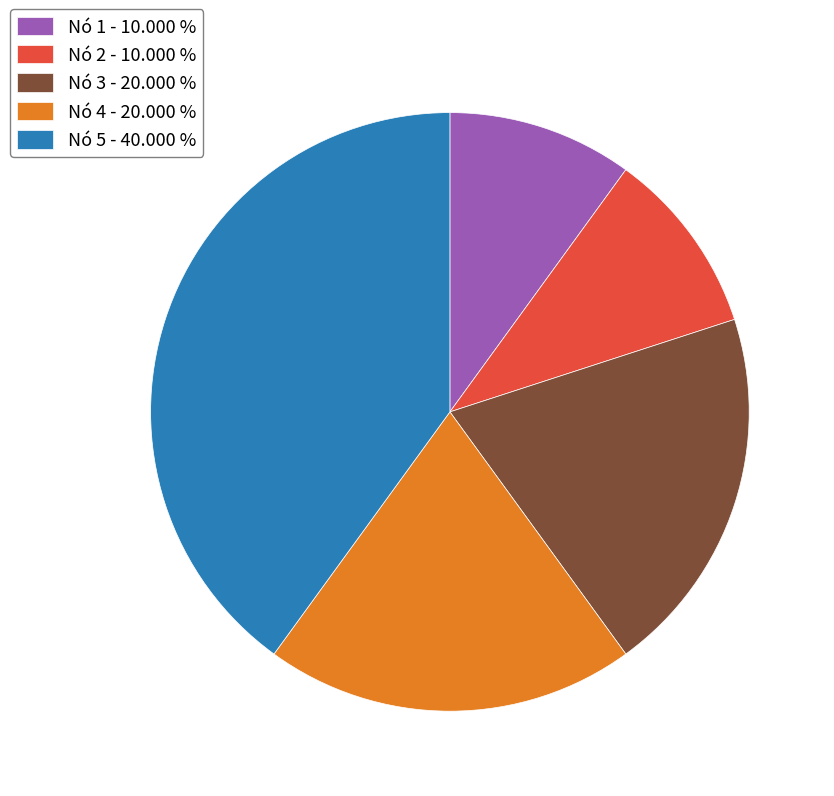

Count the number of slices in the pie.

5